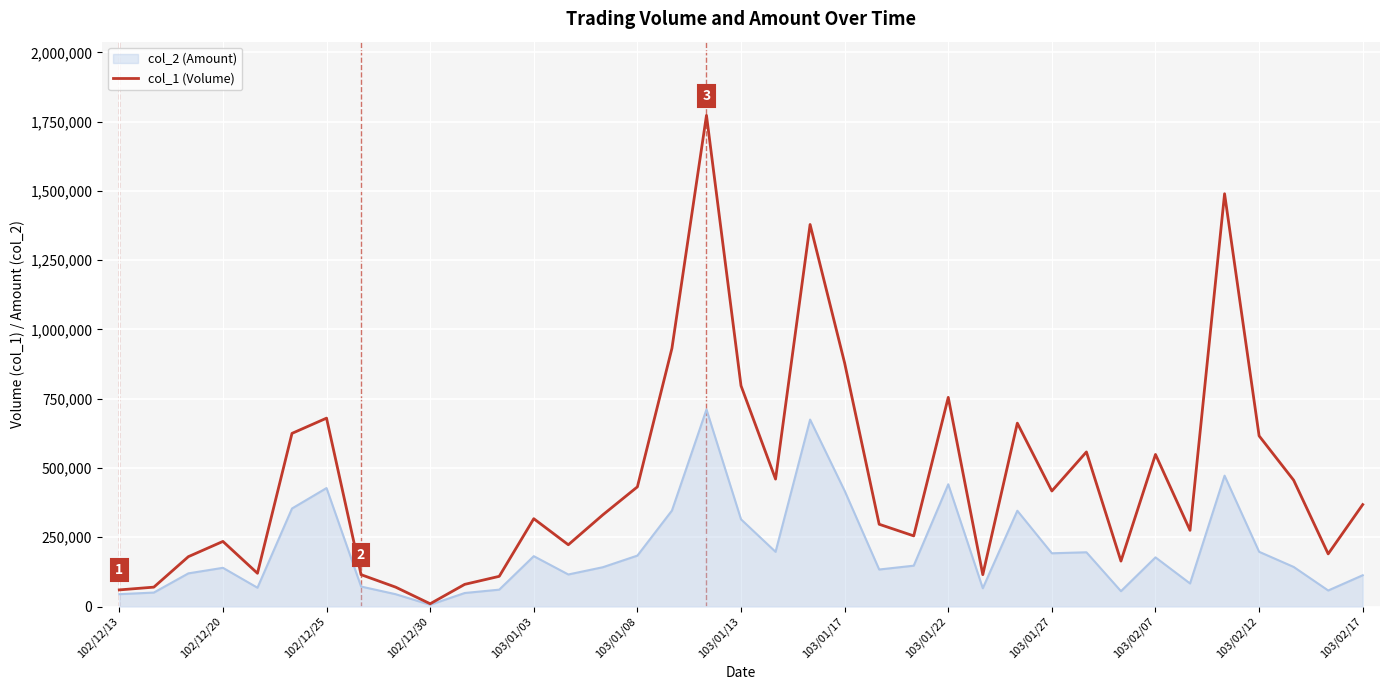

How many lines are shown in the chart?

2